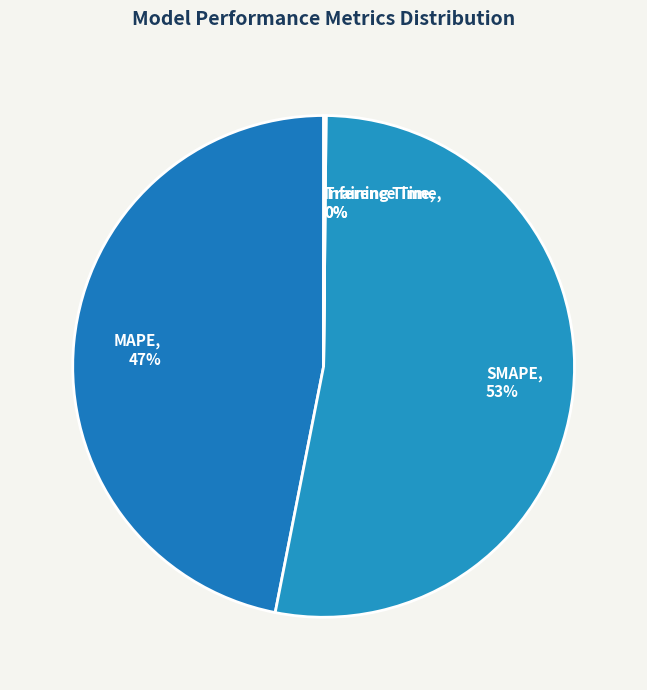

The MAPE slice represents 59% of the pie. True or false?

False